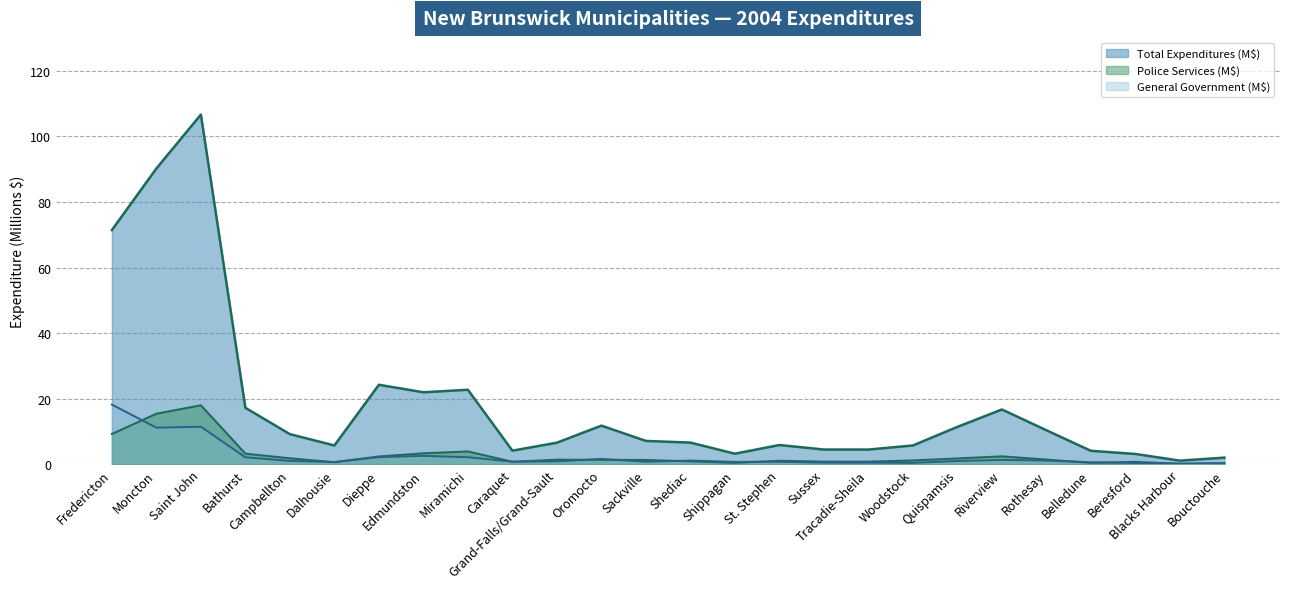

What is the spread (max minus min) of values at Shippagan?

2.8